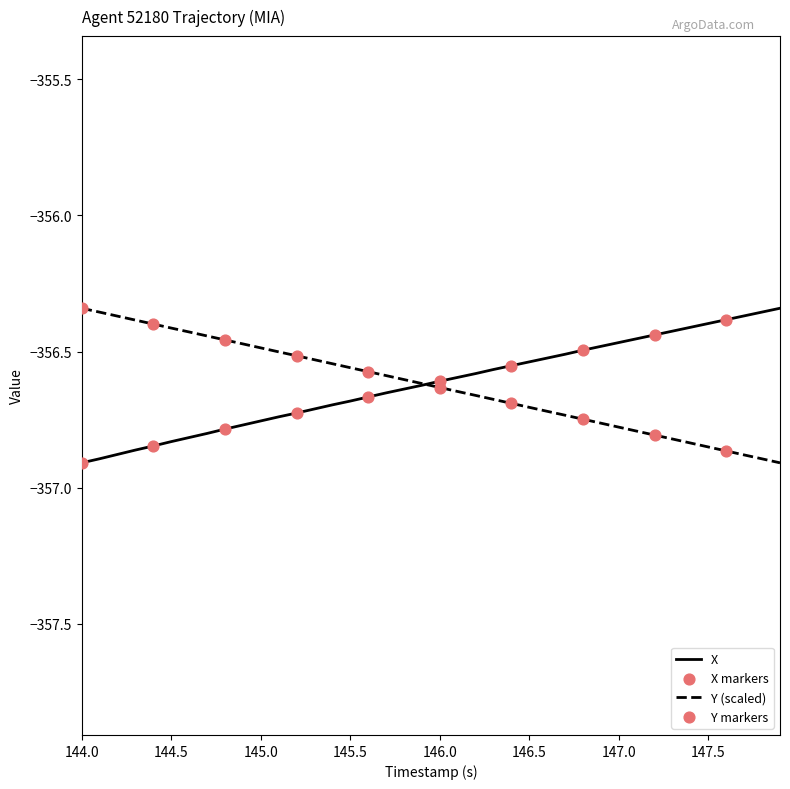

Does the chart have visible grid lines?

No